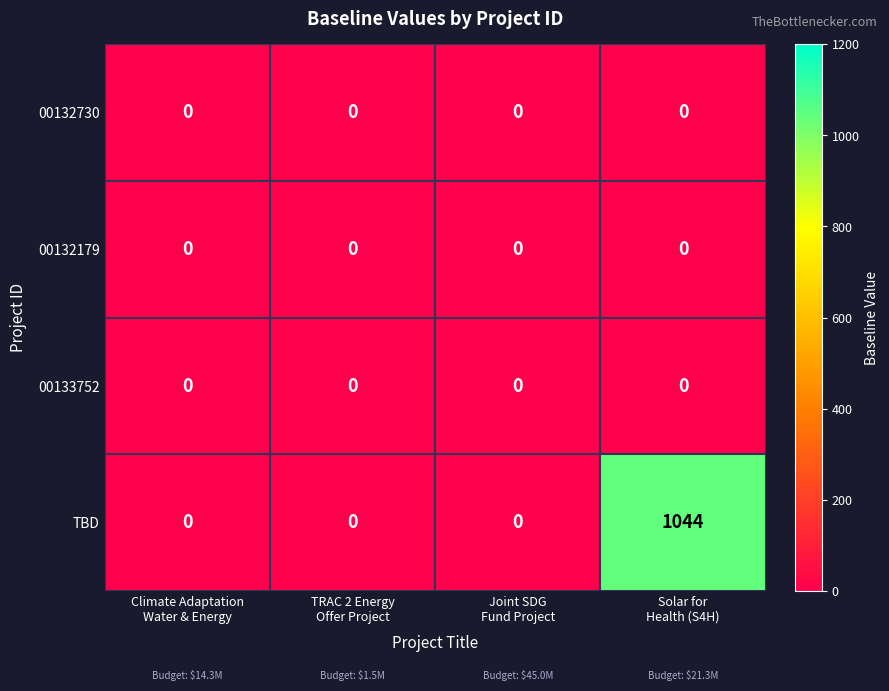

Reading right to left, list all the values displayed in this chart.

00132730: 0	0	0	0
00132179: 0	0	0	0
00133752: 0	0	0	0
TBD: 1044	0	0	0